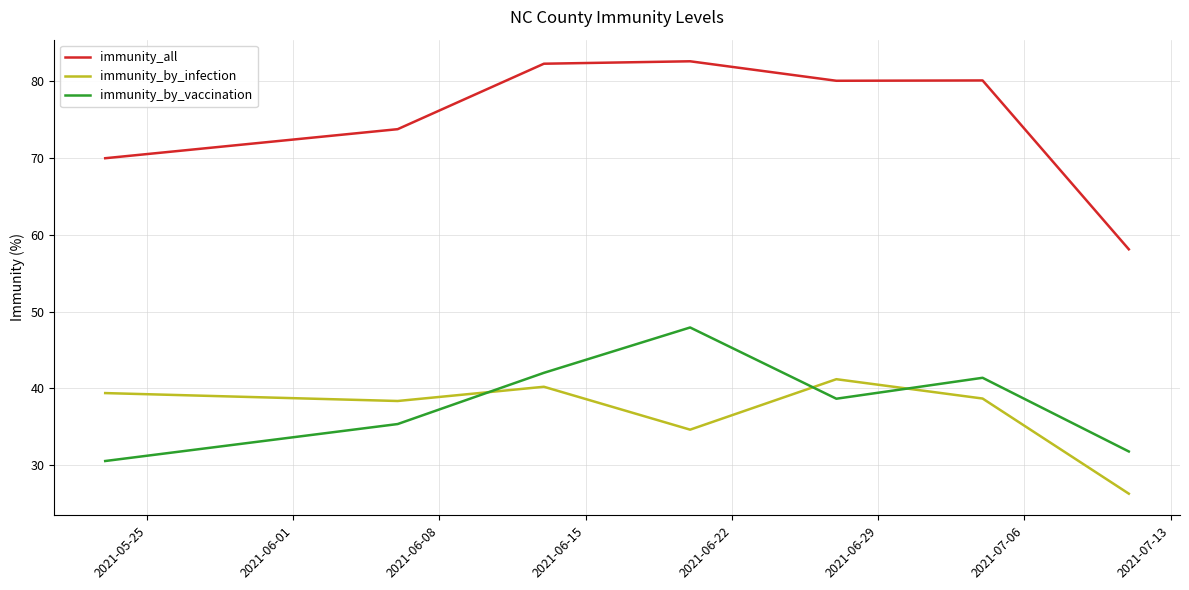

Does the chart have visible grid lines?

Yes